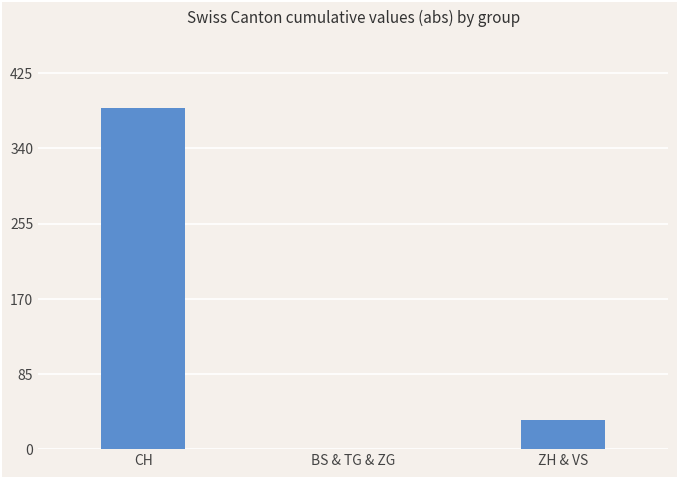

What is the ratio of the value at CH to the value at ZH & VS?

11.7